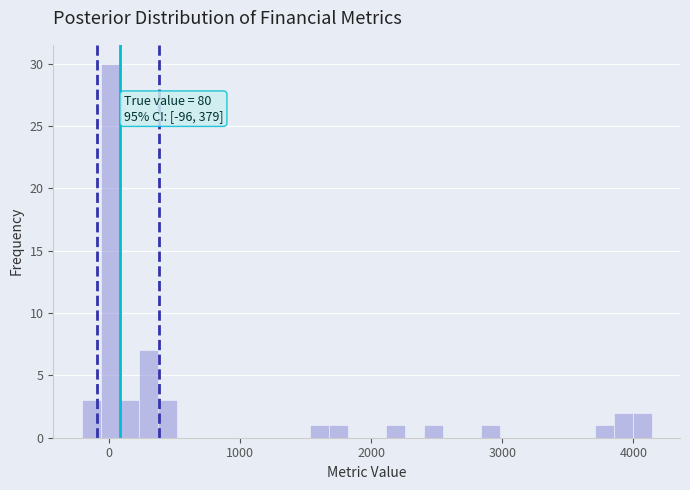

Around what value on the x-axis is the tallest bar? Give the approximate position of its centre, as read against the axis.

0